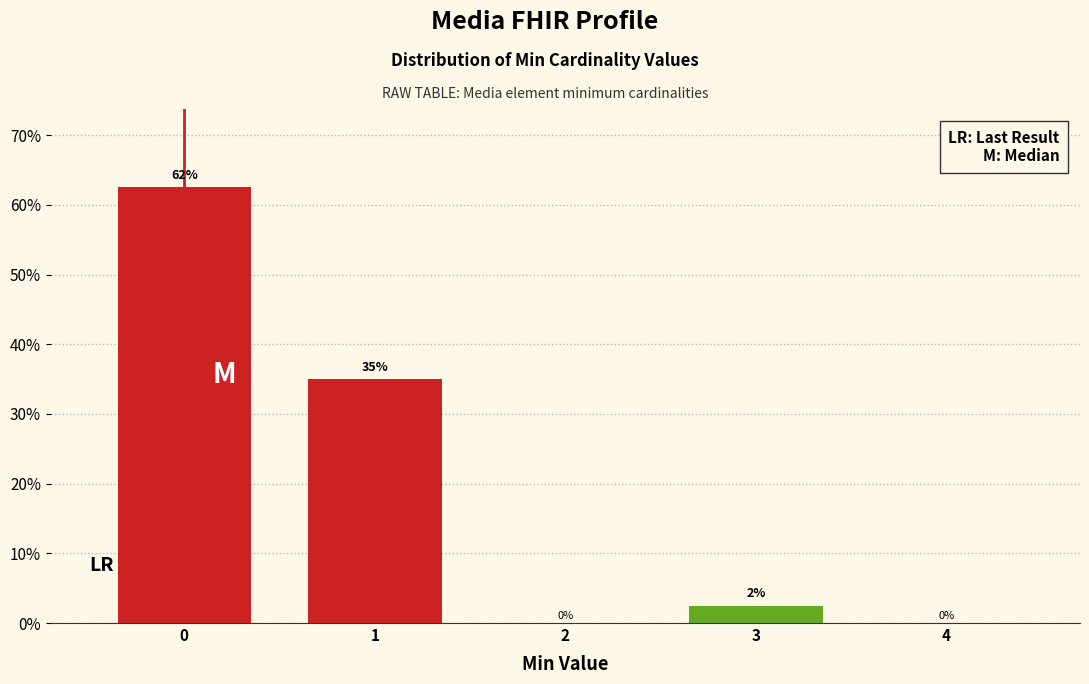

The chart shows a value of 47.7 at 1. True or false?

False